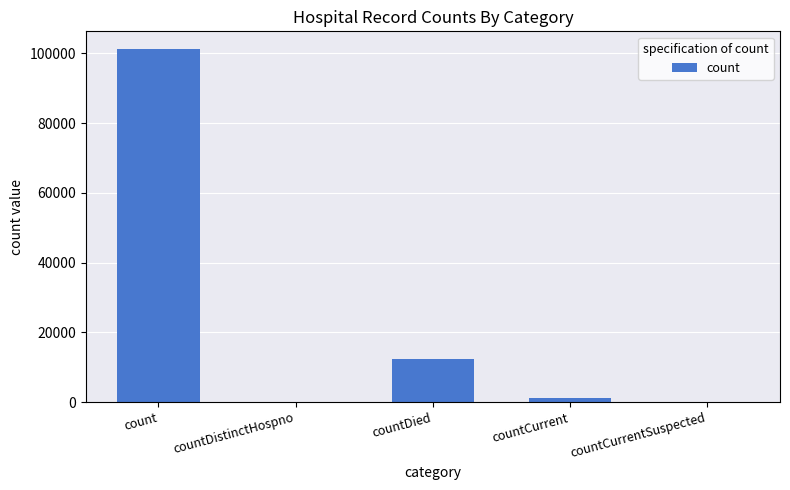

What is the sum of all values?

114808